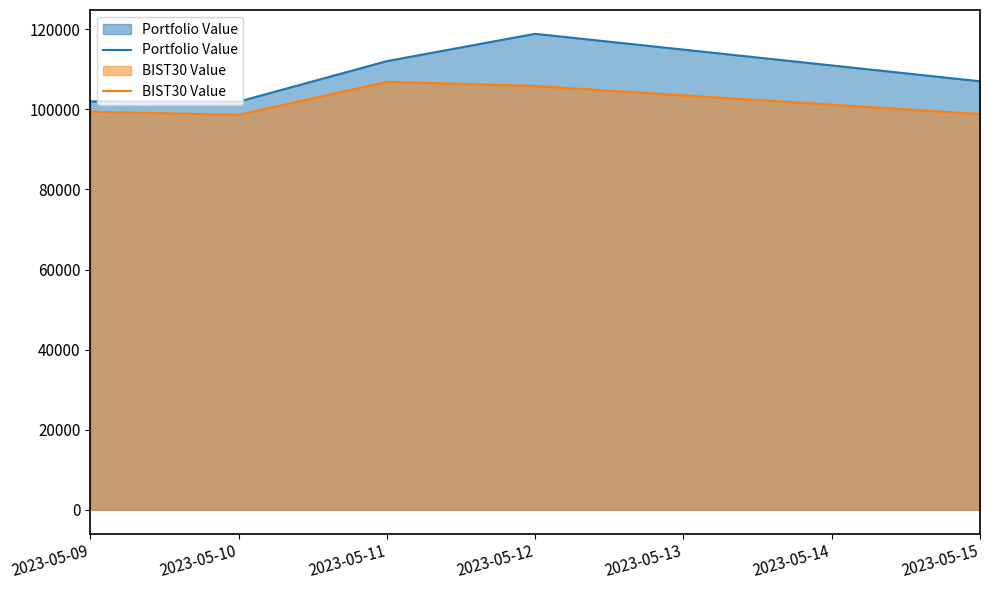

At which label is BIST30 Value closest to 102773?

2023-05-12